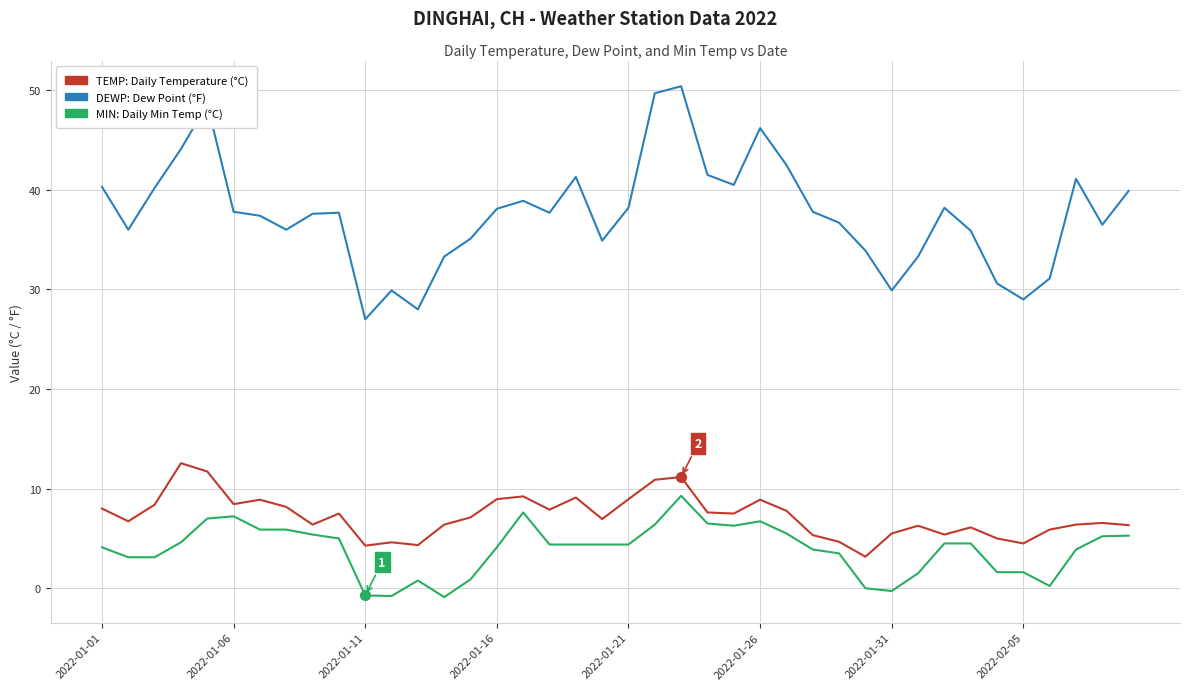

What is the maximum value shown in the chart?

50.4